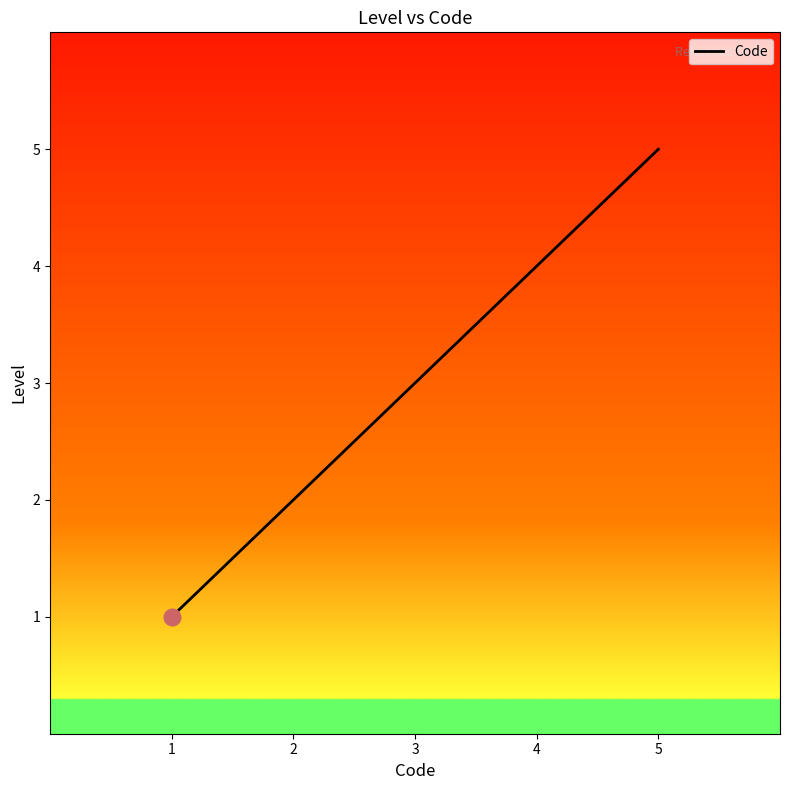

Reading right to left, what are all the values shown in this chart?

5=5	4=4	3=3	2=2	1=1